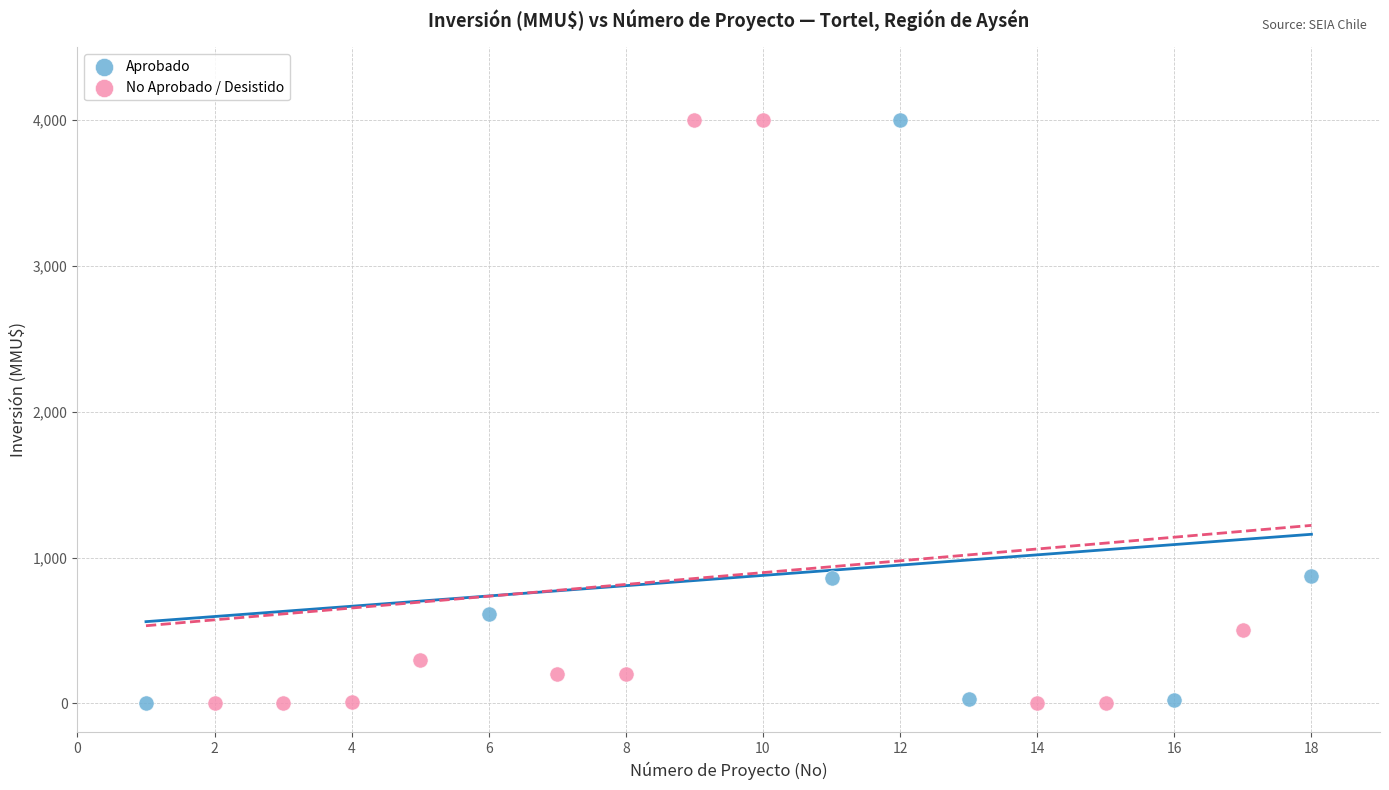

What are all the series names shown in the legend?

Aprobado, No Aprobado / Desistido